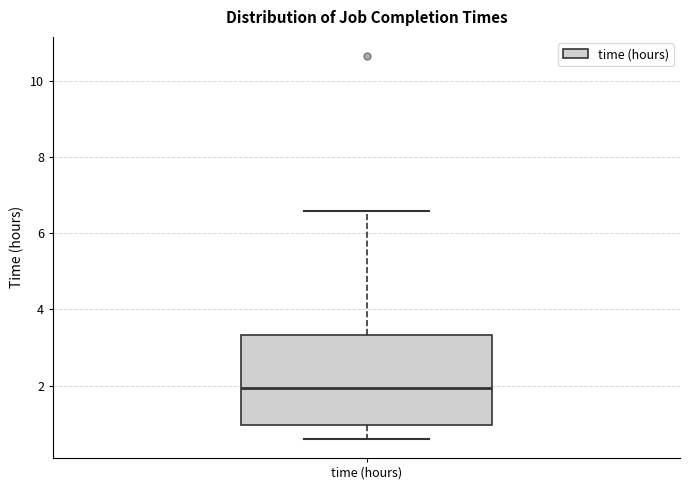

Where does the lower whisker of the box for time (hours) end on the y-axis? The values are not printed on the chart, so give them approximately, as read against the axis.

0.6